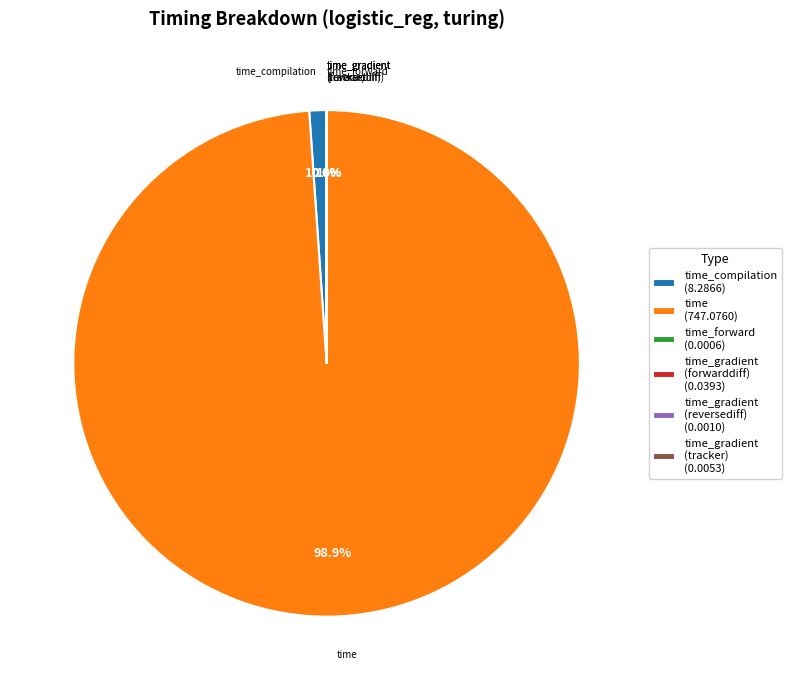

What is the largest slice in the pie chart?

time (747.0760)